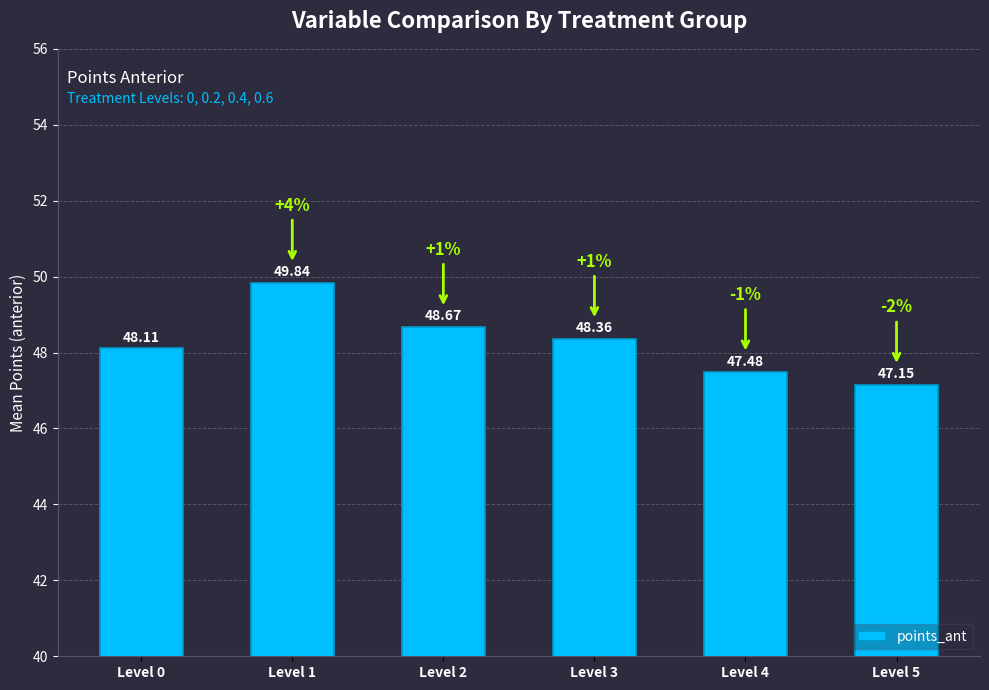

What is the sum of all values?

289.6